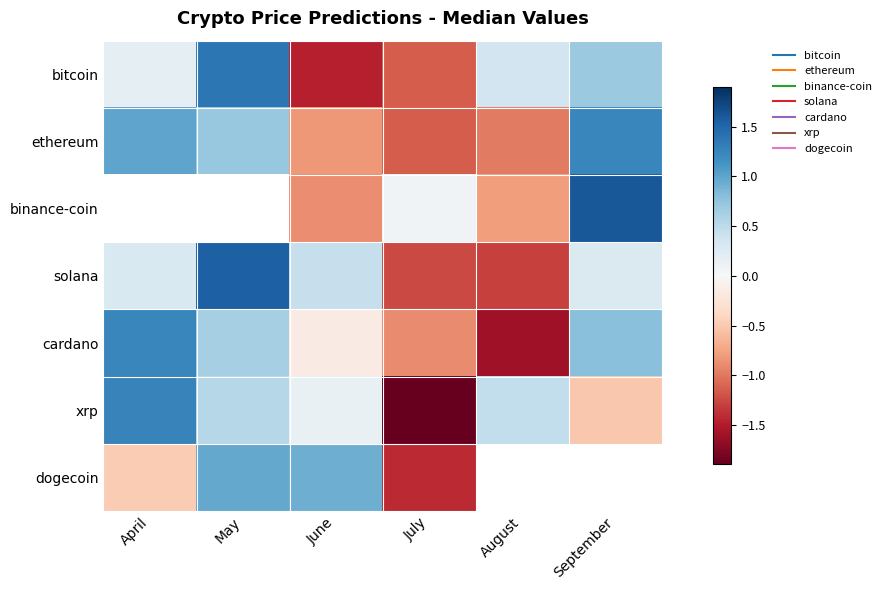

Which series has the largest range (max minus min)?

xrp